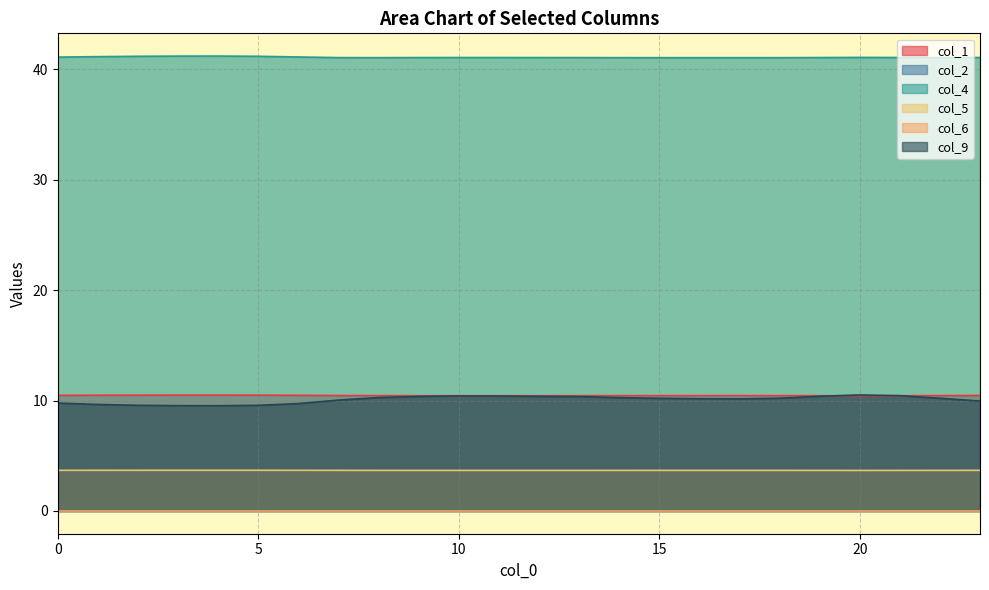

What is the maximum value for col_9?

10.5